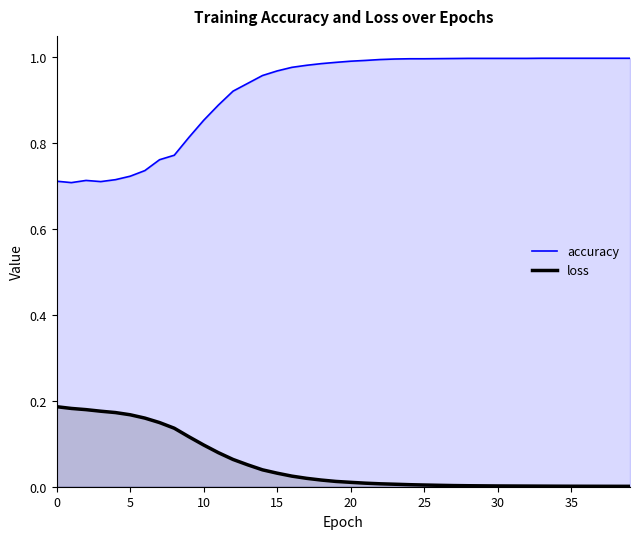

What is the label of the 11th point from the right?

29